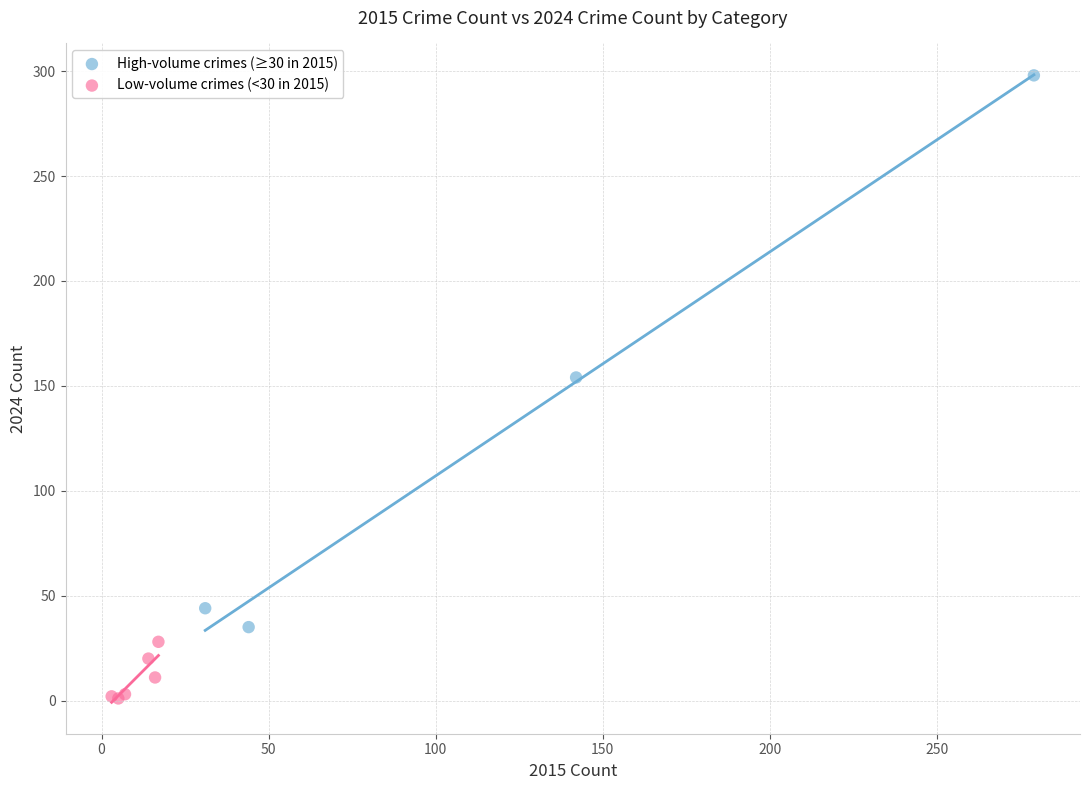

Which series has the widest spread of Y values?

High-volume crimes (≥30 in 2015)